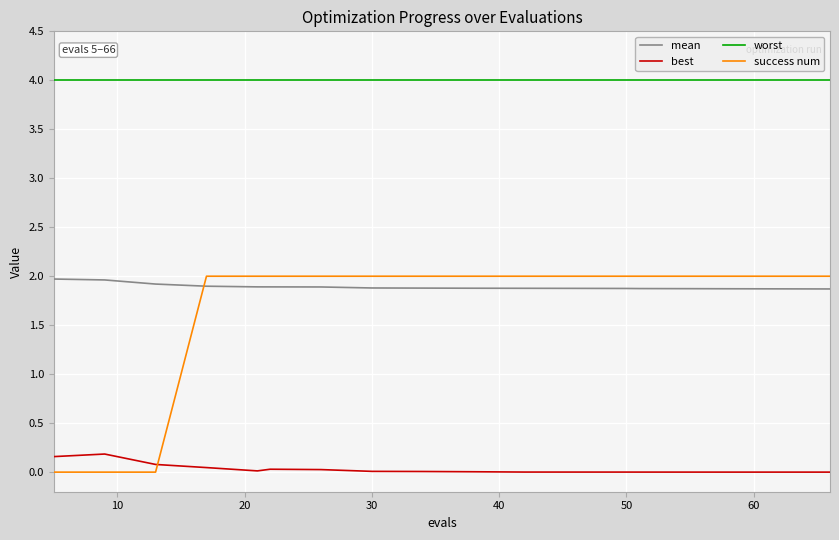

How many lines are shown in the chart?

4